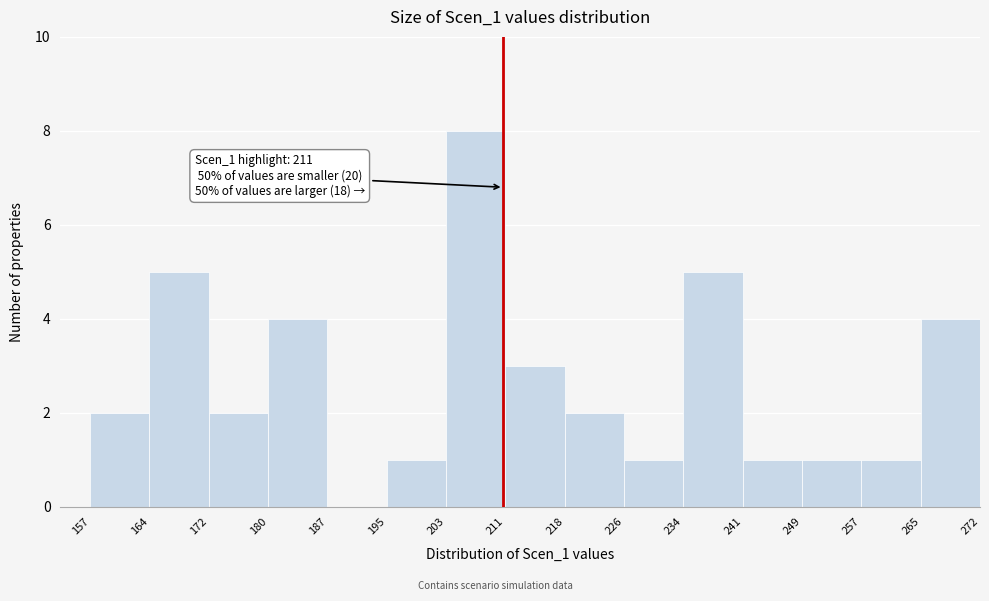

Which range on the x-axis has the tallest bar?

203 to 211